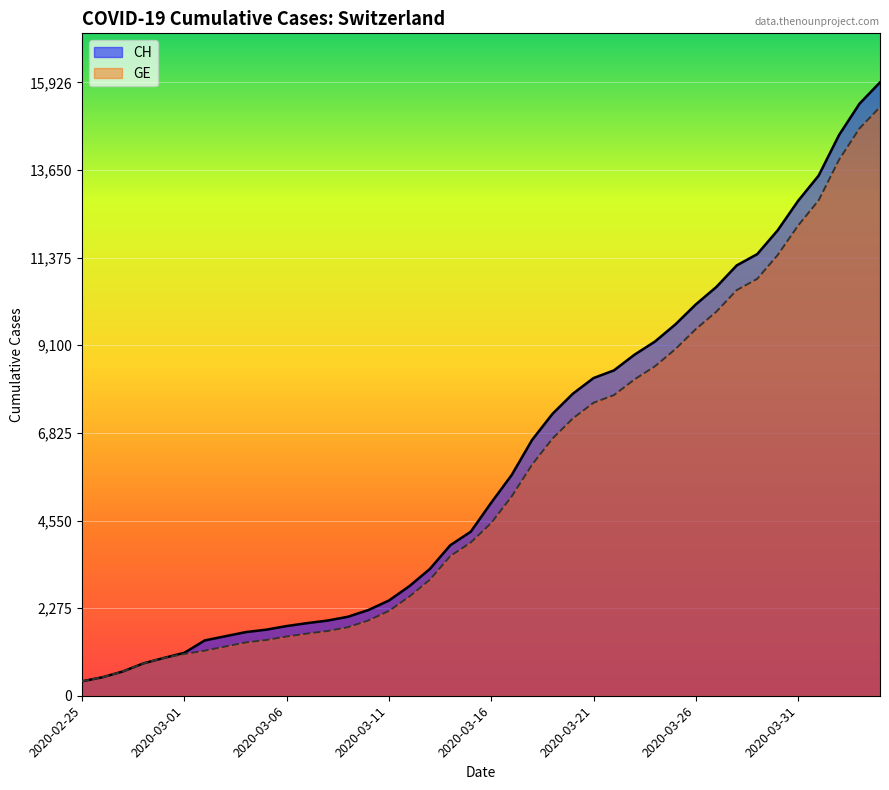

List the series in order of their peak value, lowest first.

GE, CH